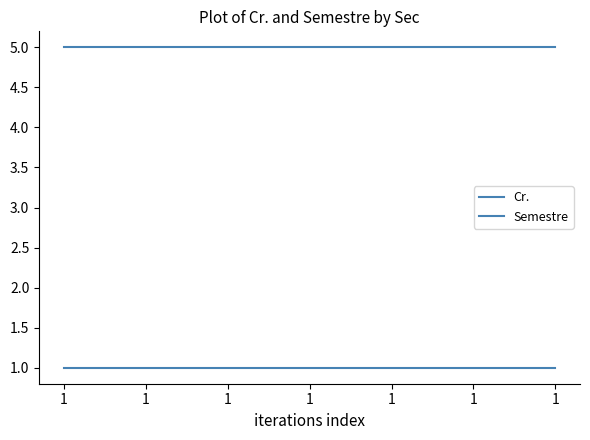

Which series has the largest range (max minus min)?

Cr.